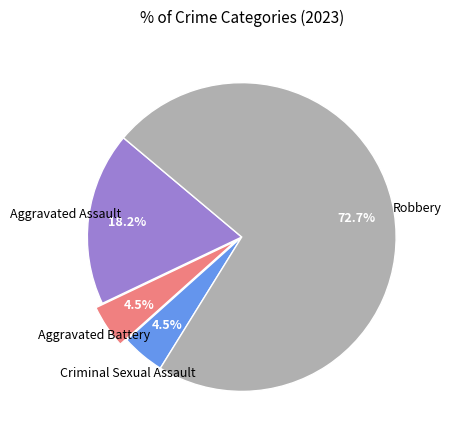

Does any single category account for the majority?

Yes